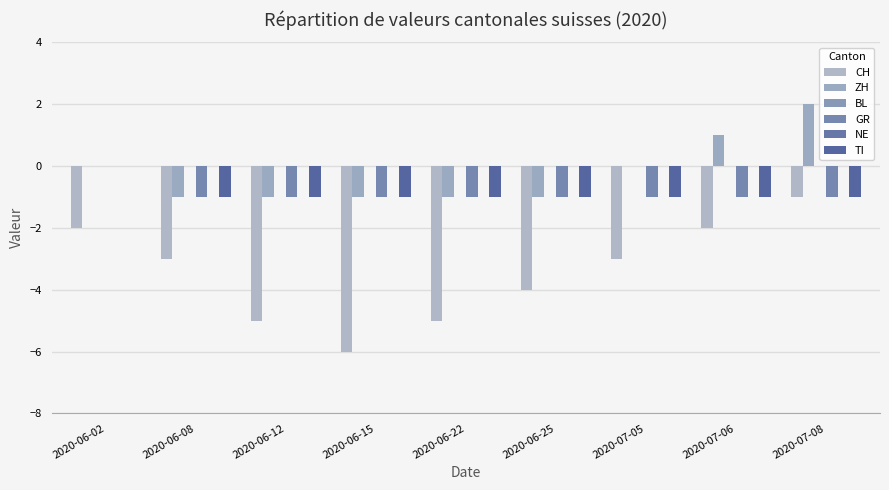

How many bars are there in total?

54